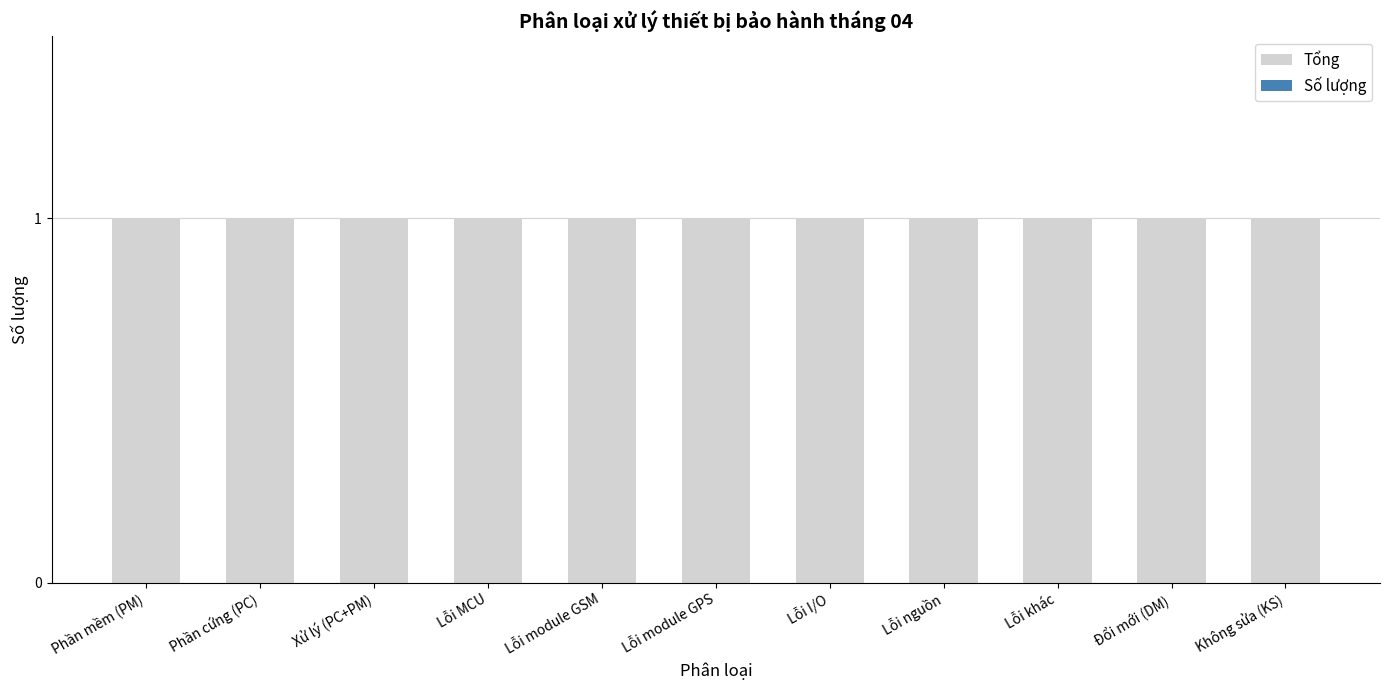

Reading right to left, transcribe all the data shown in this chart.

Tổng: 1	1	1	1	1	1	1	1	1	1	1
Số lượng: 0	0	0	0	0	0	0	0	0	0	0